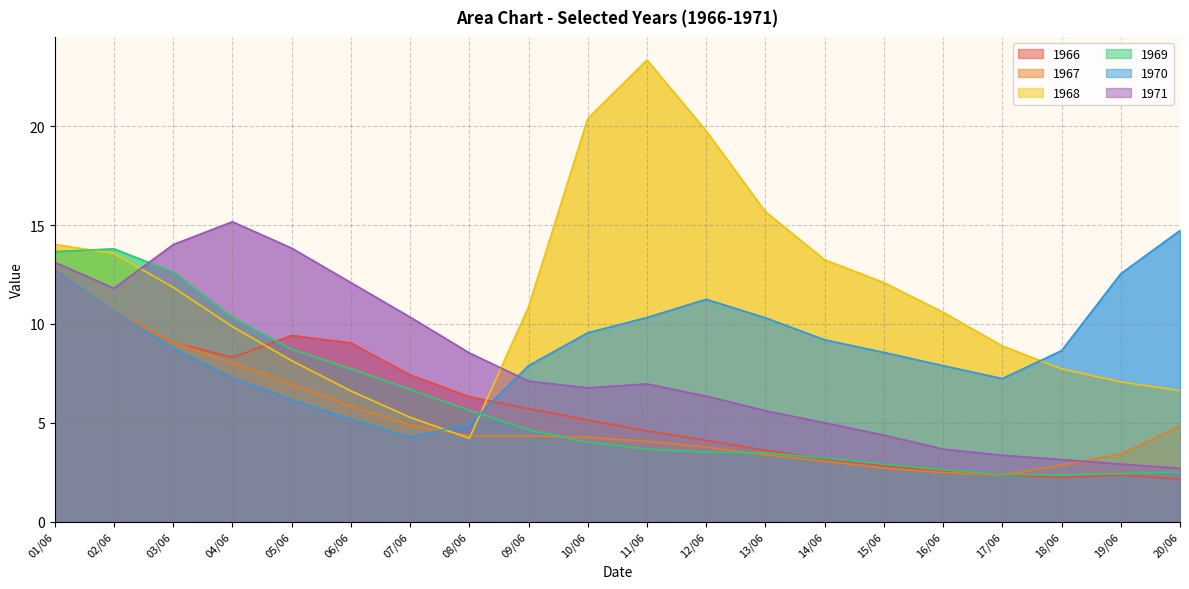

Between which two adjacent categories do 1969 and 1968 first intersect?

01/06 and 02/06